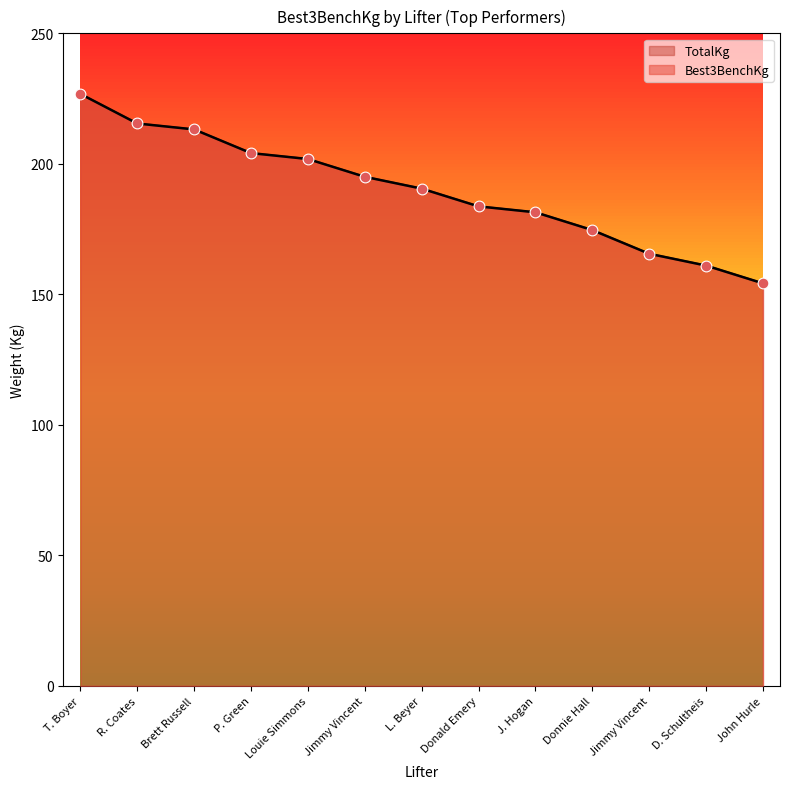

Which series has the largest total across all categories?

Best3BenchKg